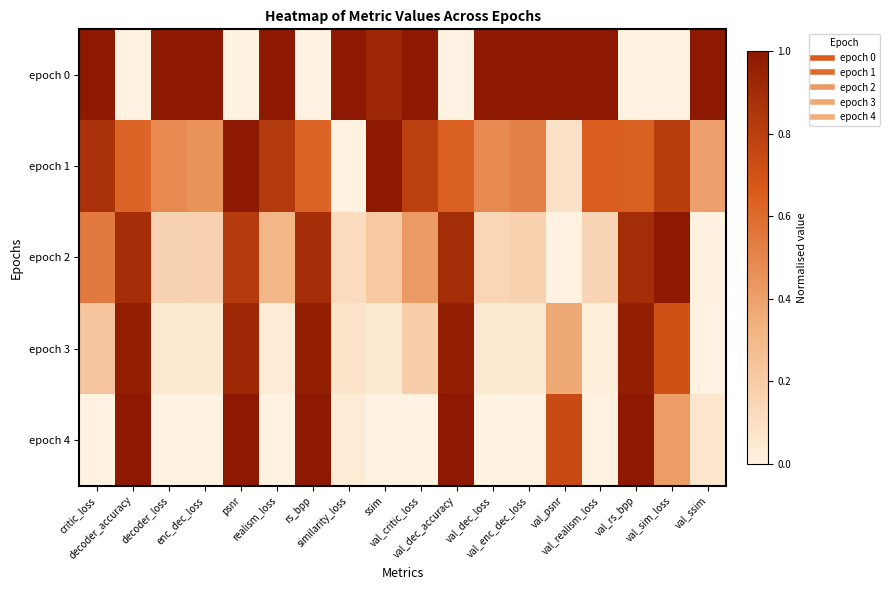

Which series has the largest range (max minus min)?

epoch 0